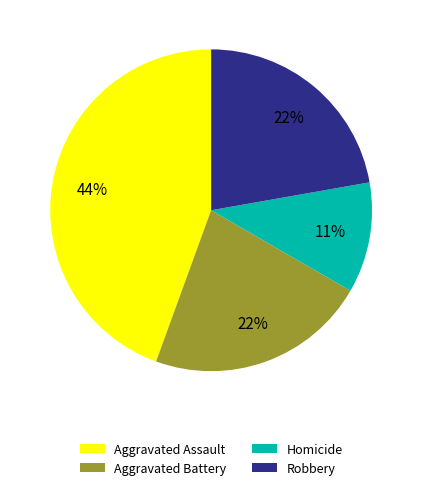

How many slices are in this pie chart?

4